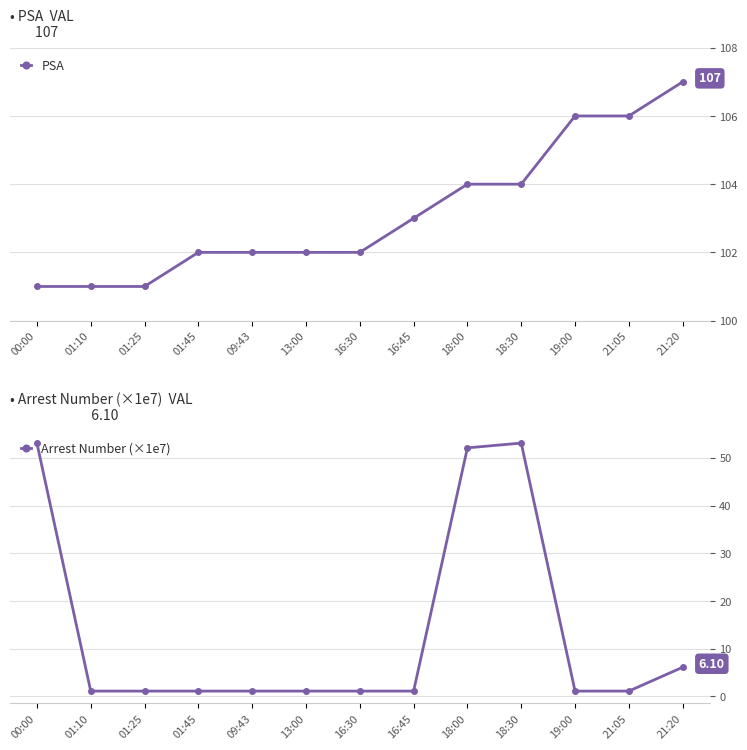

True or false: PSA and Arrest Number (×1e7) cross at least once.

False